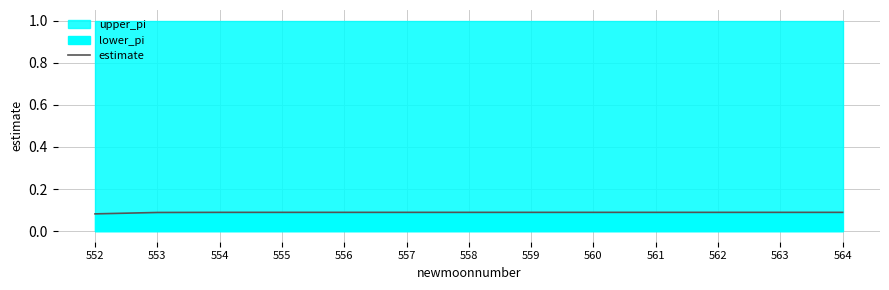

What is the sum of all values?

1.2